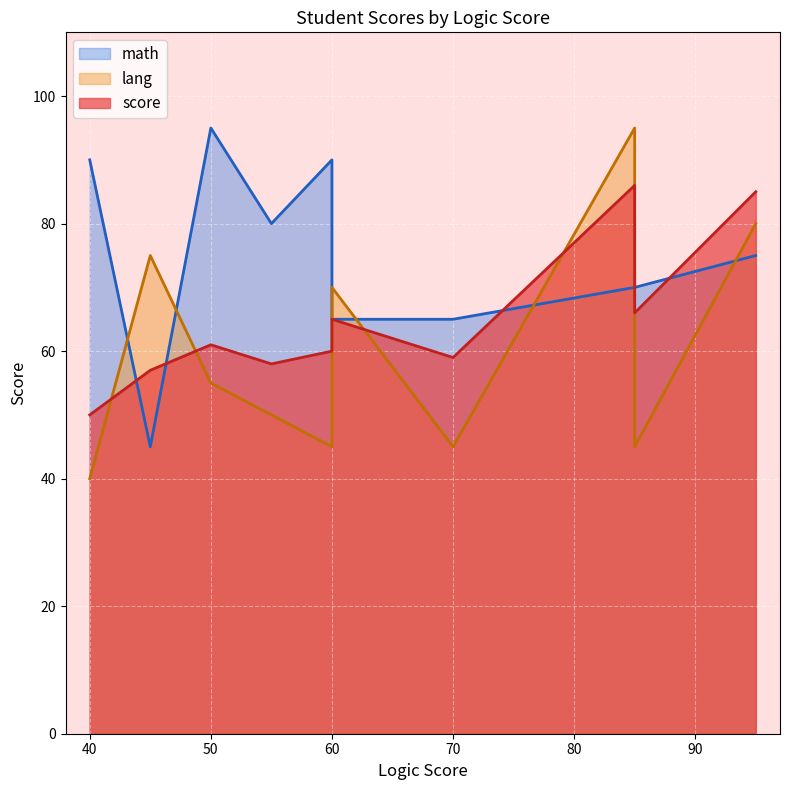

How many distinct data groups are displayed?

3